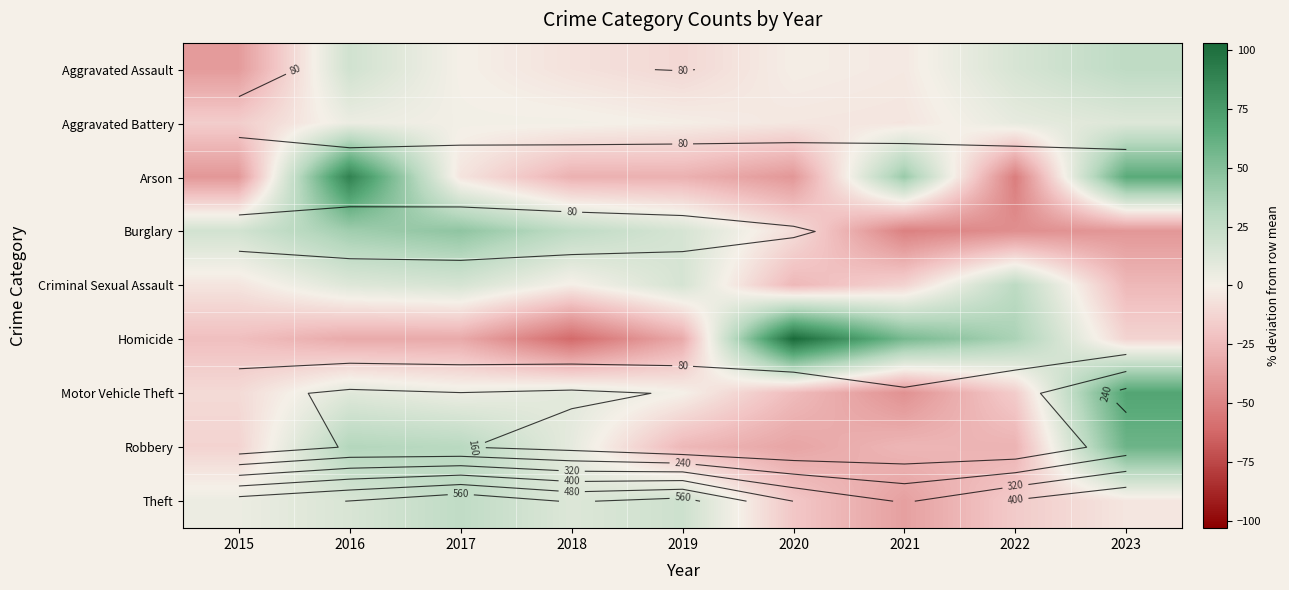

The Aggravated Battery series shows 15.6 at 2023. True or false?

False